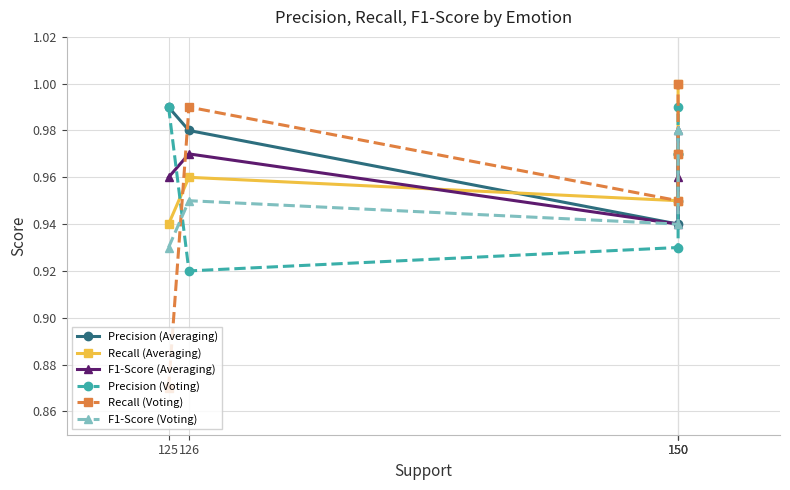

Count the number of data series in this chart.

6